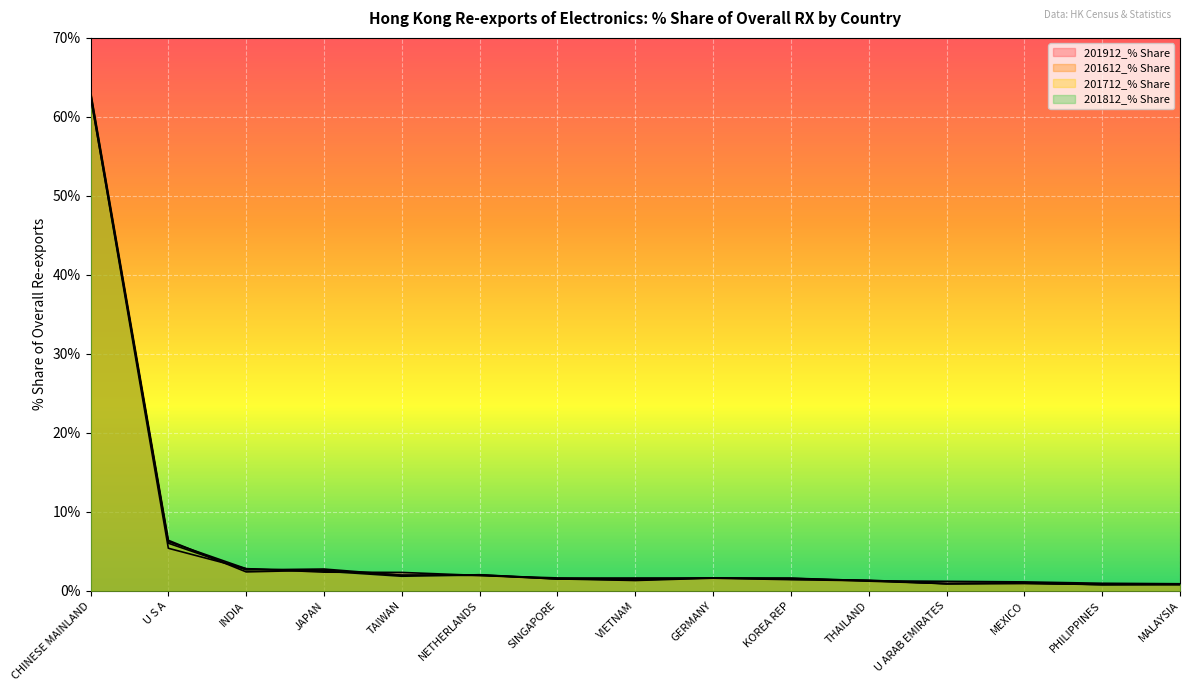

Rank the series by their maximum value, from highest to lowest.

201612_% Share, 201712_% Share, 201912_% Share, 201812_% Share